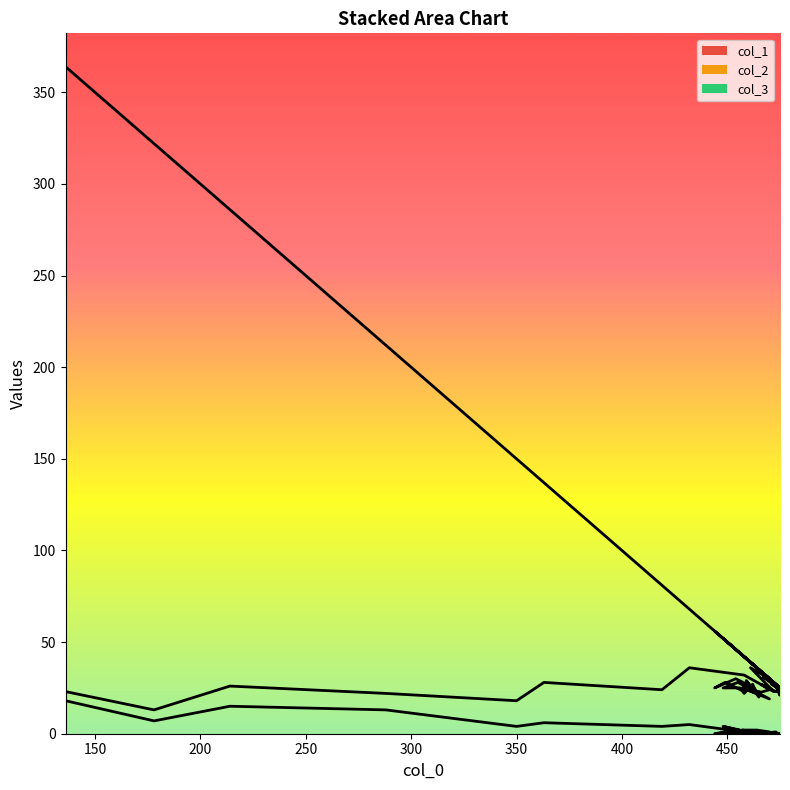

The col_1 series shows 63 at 454. True or false?

False